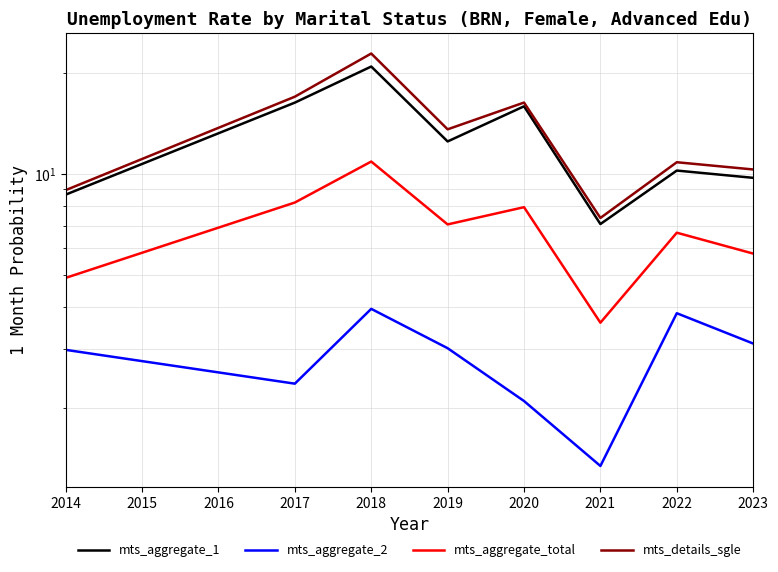

Reading left to right, transcribe all the data shown in this chart.

mts_aggregate_1: 8.7	16.3	20.9	12.5	15.9	7.1	10.2	9.7
mts_aggregate_2: 3.0	2.4	4.0	3.0	2.1	1.3	3.8	3.1
mts_aggregate_total: 4.9	8.2	10.9	7.1	8.0	3.6	6.7	5.8
mts_details_sgle: 8.9	17.0	22.9	13.6	16.3	7.4	10.8	10.3